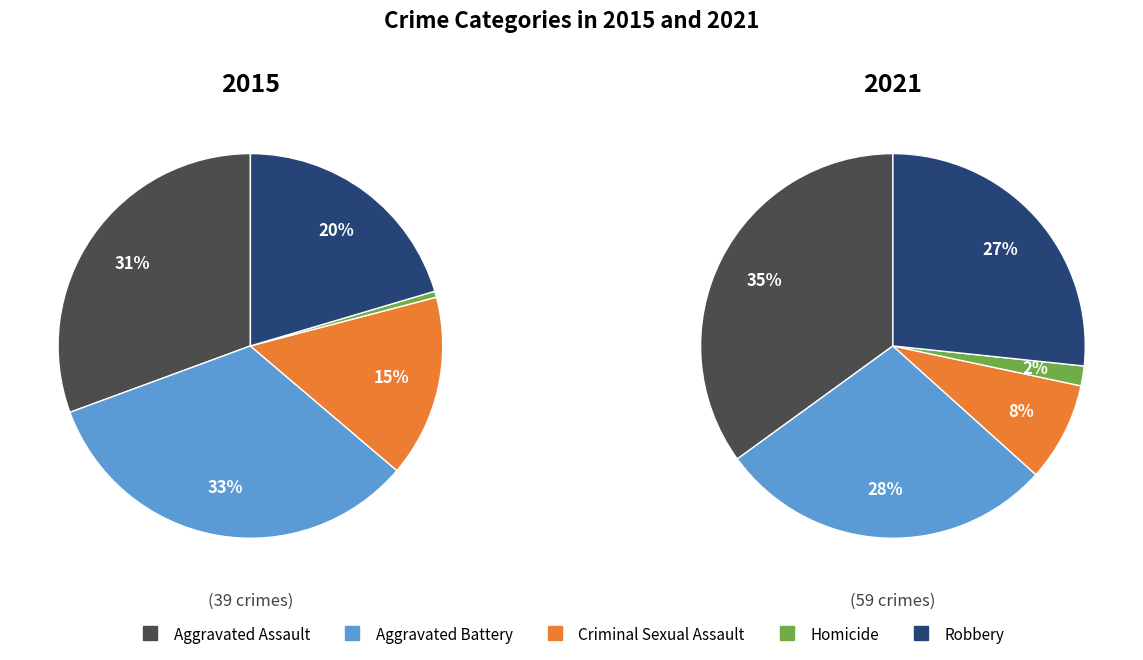

Count the number of slices in the pie.

5